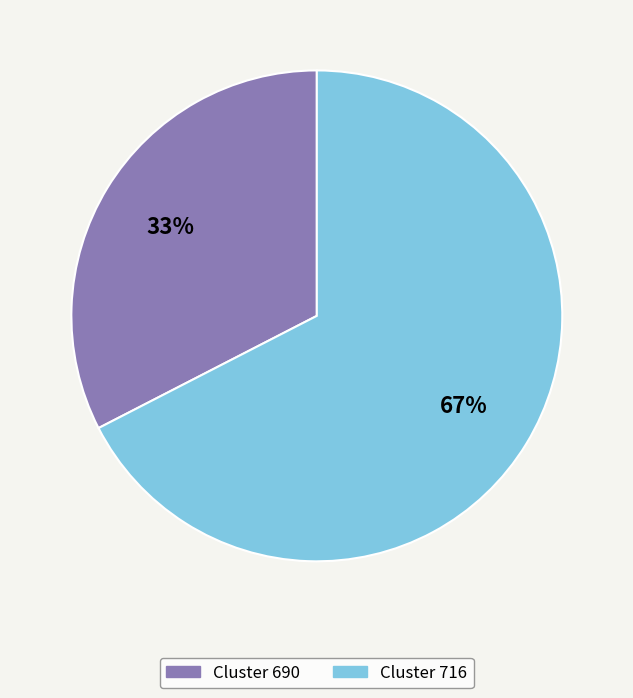

Is there any slice that represents more than half of the pie?

Yes